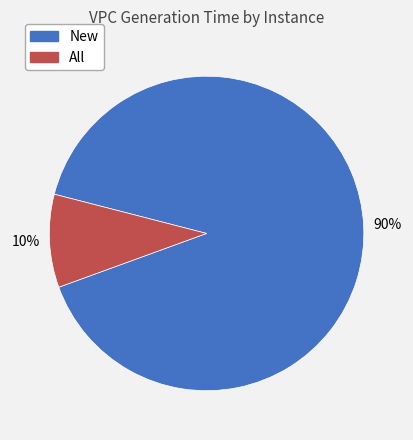

To the nearest percent, what is the average slice percentage?

50%